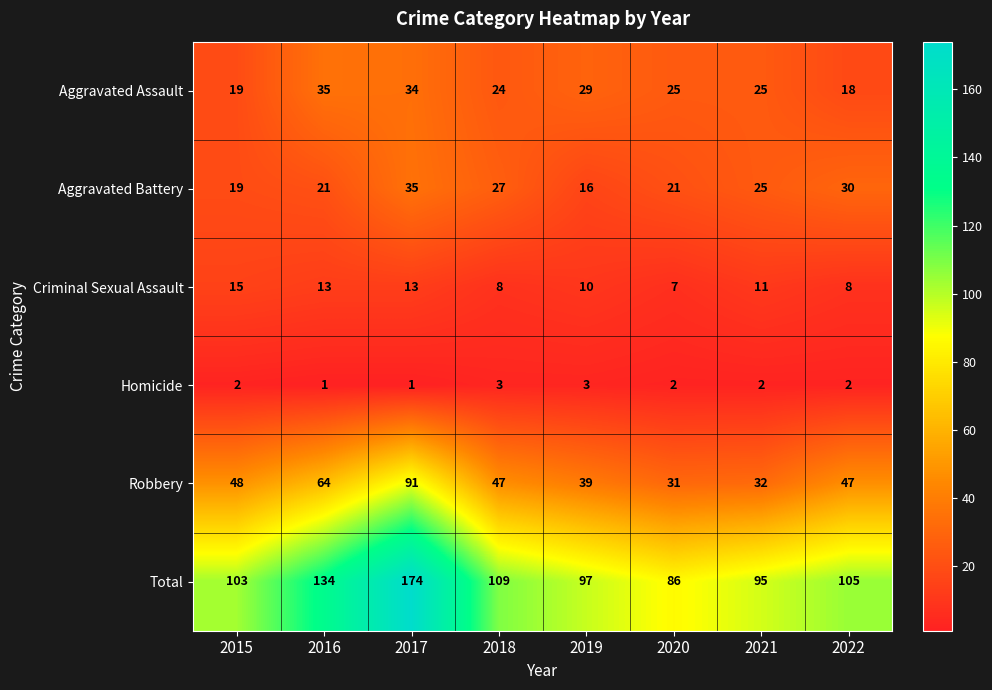

At which label does Criminal Sexual Assault first exceed 11?

2015